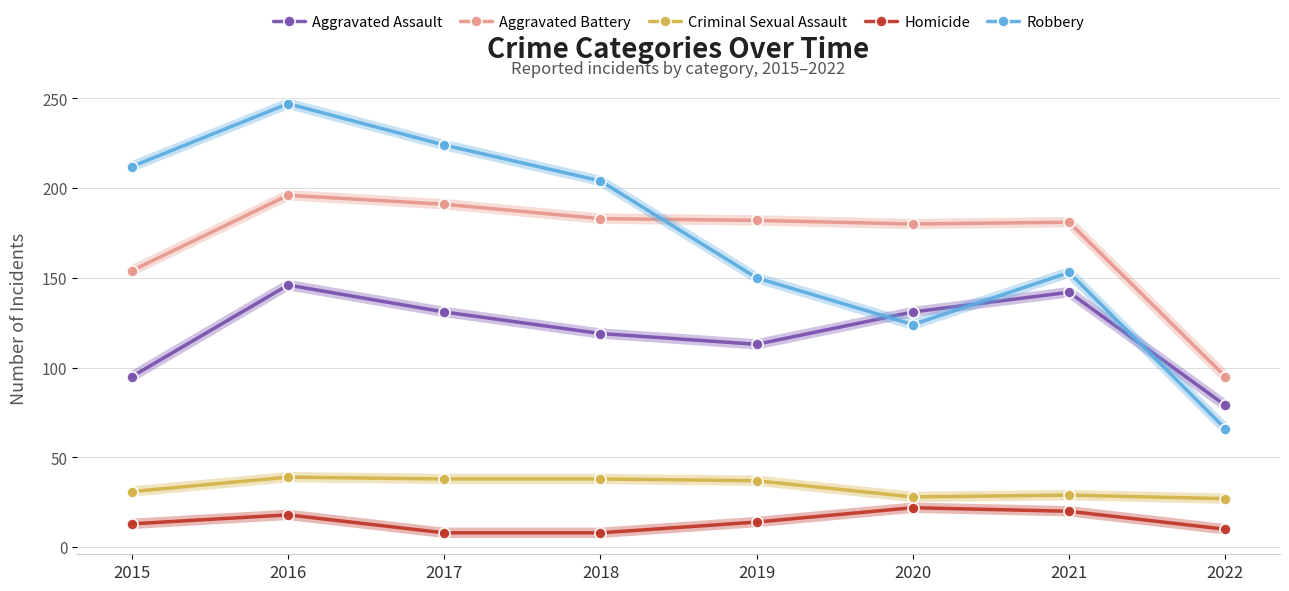

What value does the Robbery series have at 2015, to the nearest 10?

210